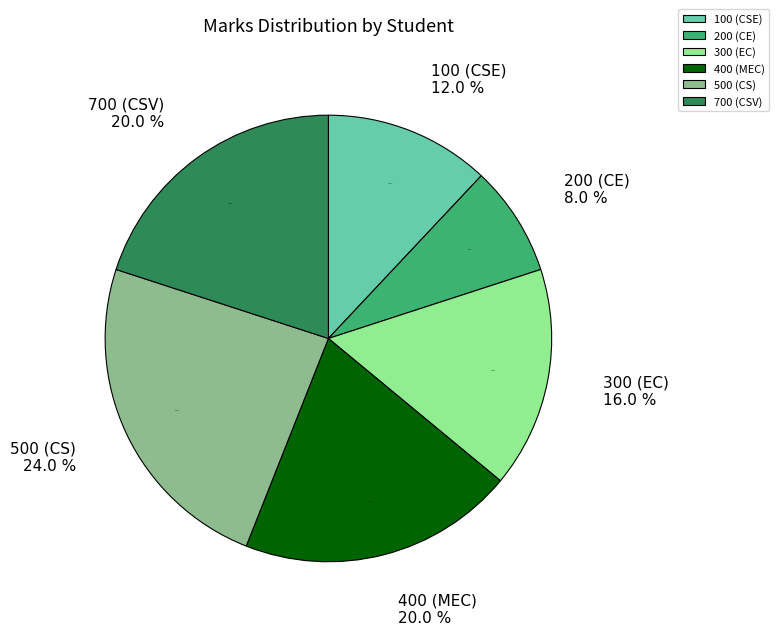

What is the largest slice in the pie chart?

500 (CS)